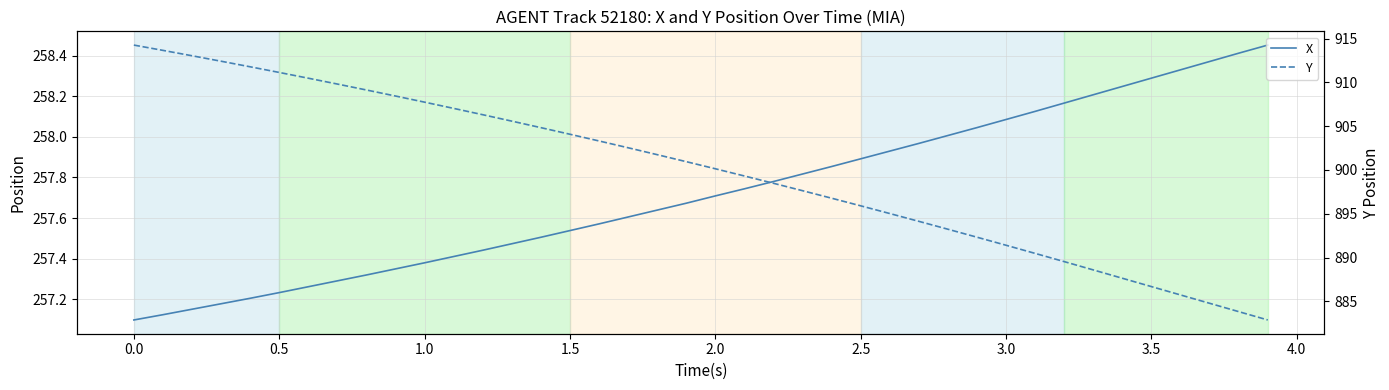

List the series in order of their peak value, highest first.

Y, X